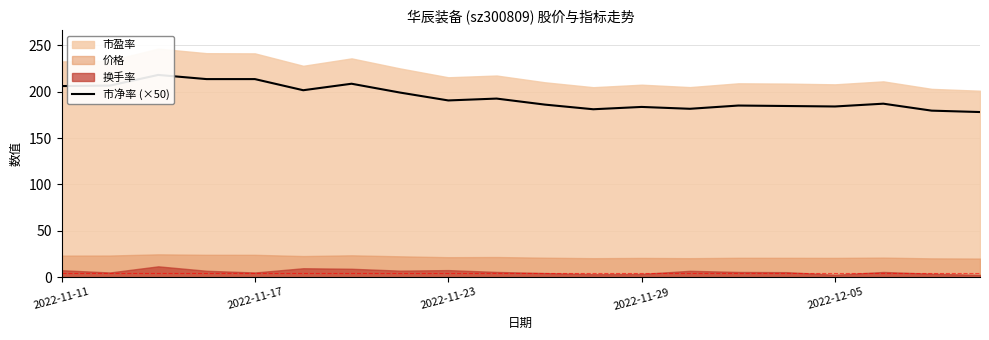

How many data points does each series have?

20